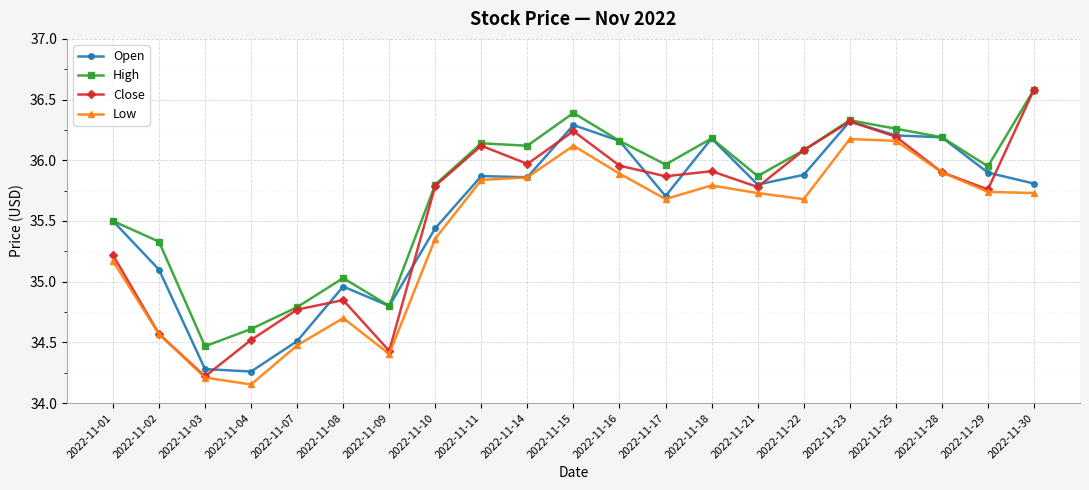

At which label is High closest to 35?

2022-11-08